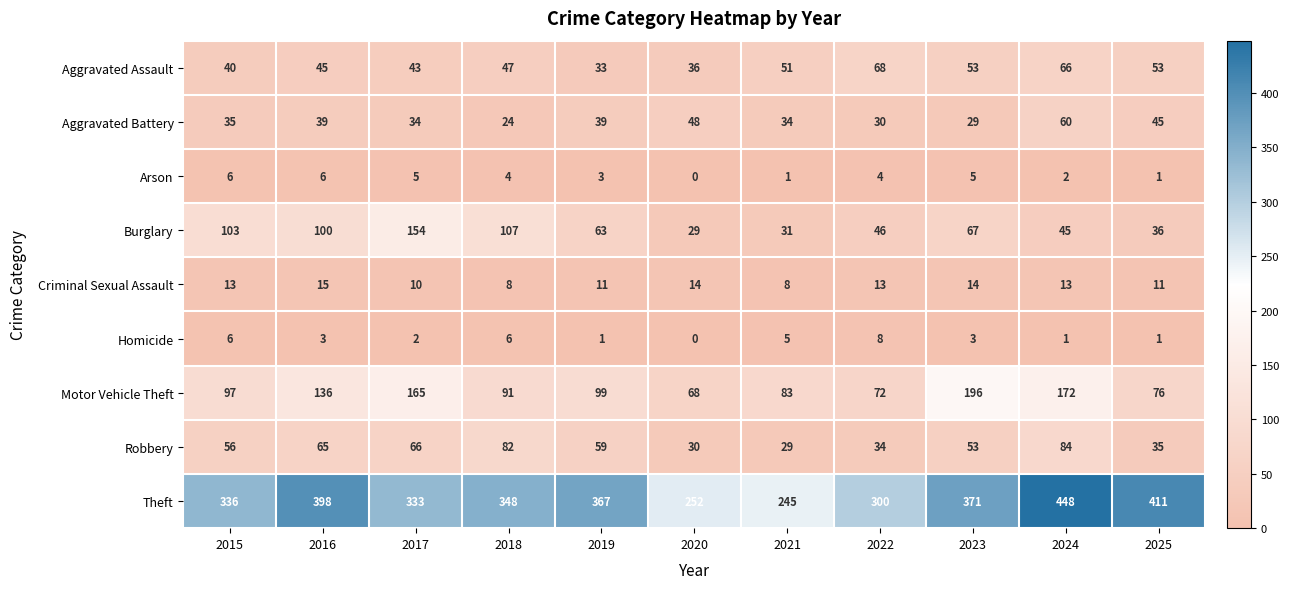

What is the difference between the Burglary values at 2019 and 2017?

91